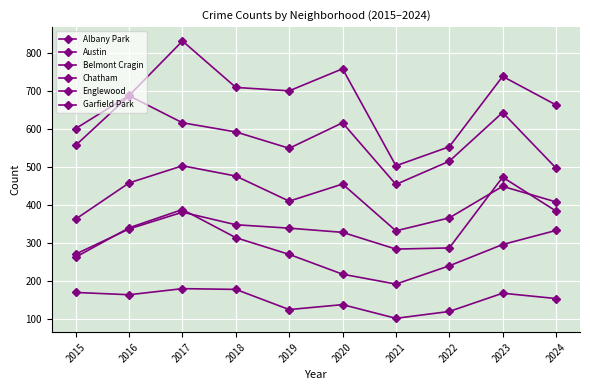

Reading left to right, transcribe all the data shown in this chart.

Albany Park: 2015=171	2016=165	2017=181	2018=179	2019=126	2020=139	2021=103	2022=121	2023=169	2024=155
Austin: 2015=602	2016=689	2017=832	2018=710	2019=701	2020=759	2021=504	2022=554	2023=739	2024=664
Belmont Cragin: 2015=264	2016=341	2017=389	2018=315	2019=271	2020=219	2021=193	2022=241	2023=297	2024=334
Chatham: 2015=272	2016=338	2017=382	2018=349	2019=340	2020=329	2021=285	2022=288	2023=474	2024=385
Englewood: 2015=558	2016=688	2017=617	2018=593	2019=550	2020=617	2021=455	2022=516	2023=644	2024=498
Garfield Park: 2015=364	2016=459	2017=504	2018=477	2019=411	2020=456	2021=333	2022=367	2023=450	2024=409